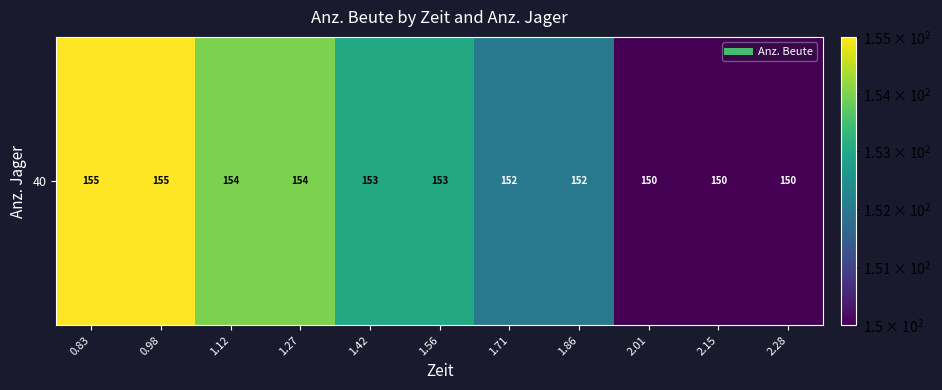

What is the greatest value displayed?

155